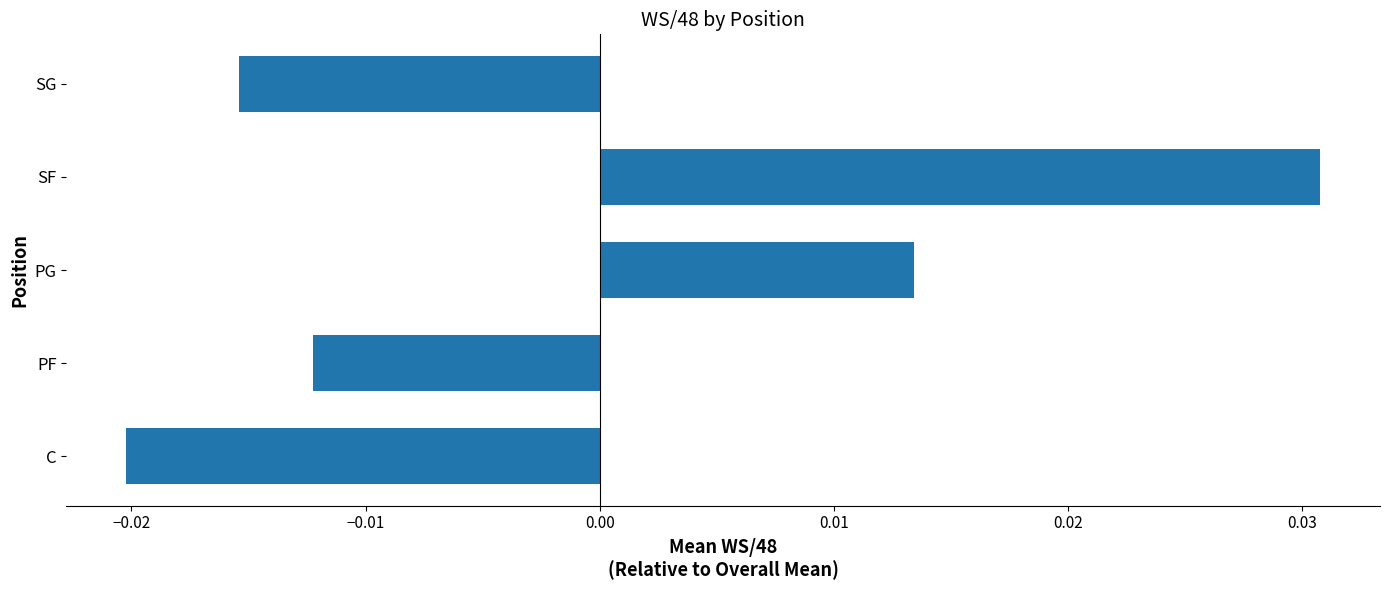

Rank the categories by value from highest to lowest.

SF, PG, PF, SG, C